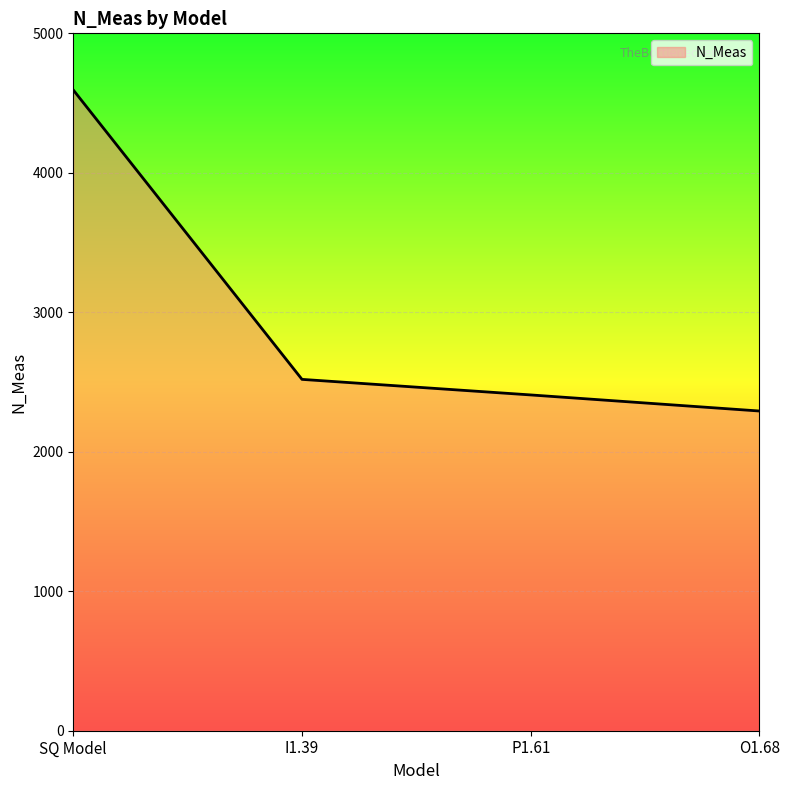

Which category has the highest value across all series?

SQ Model